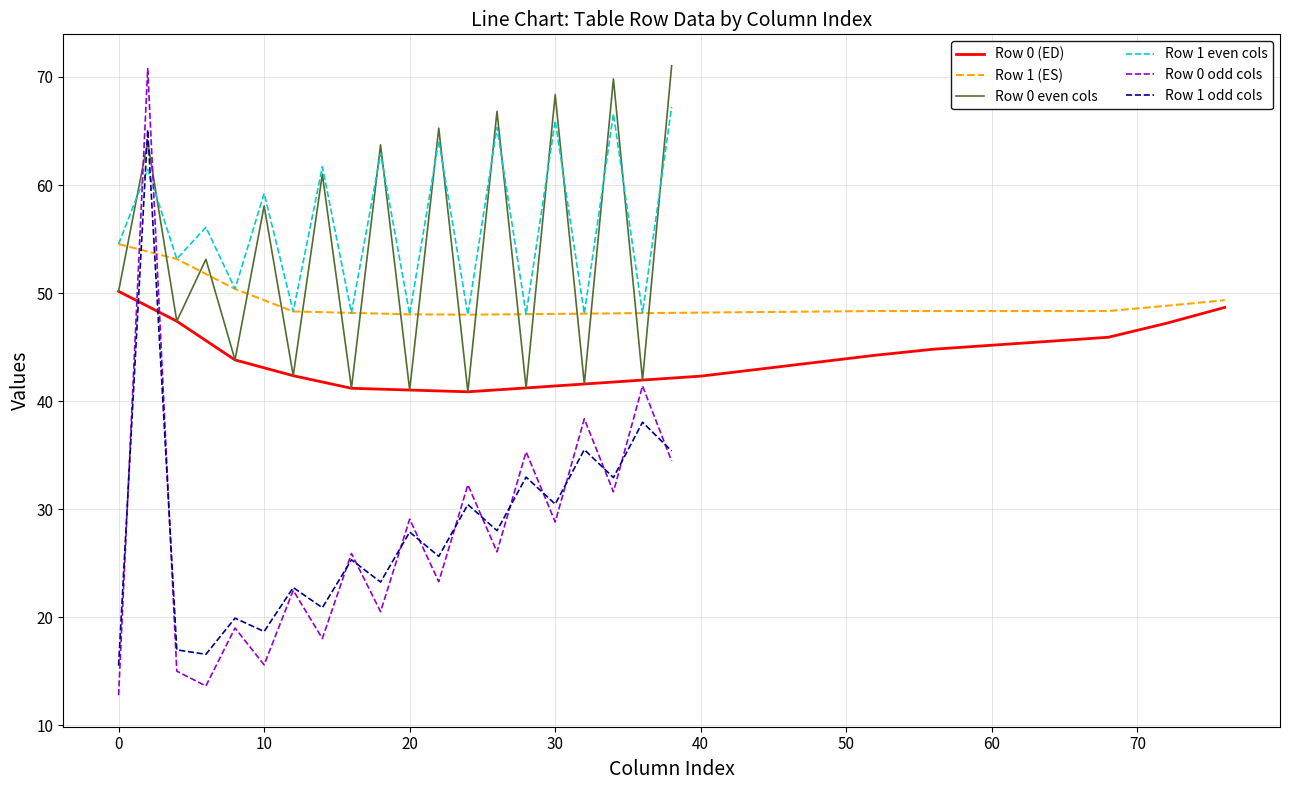

What is the minimum value for Row 1 even cols?

48.0